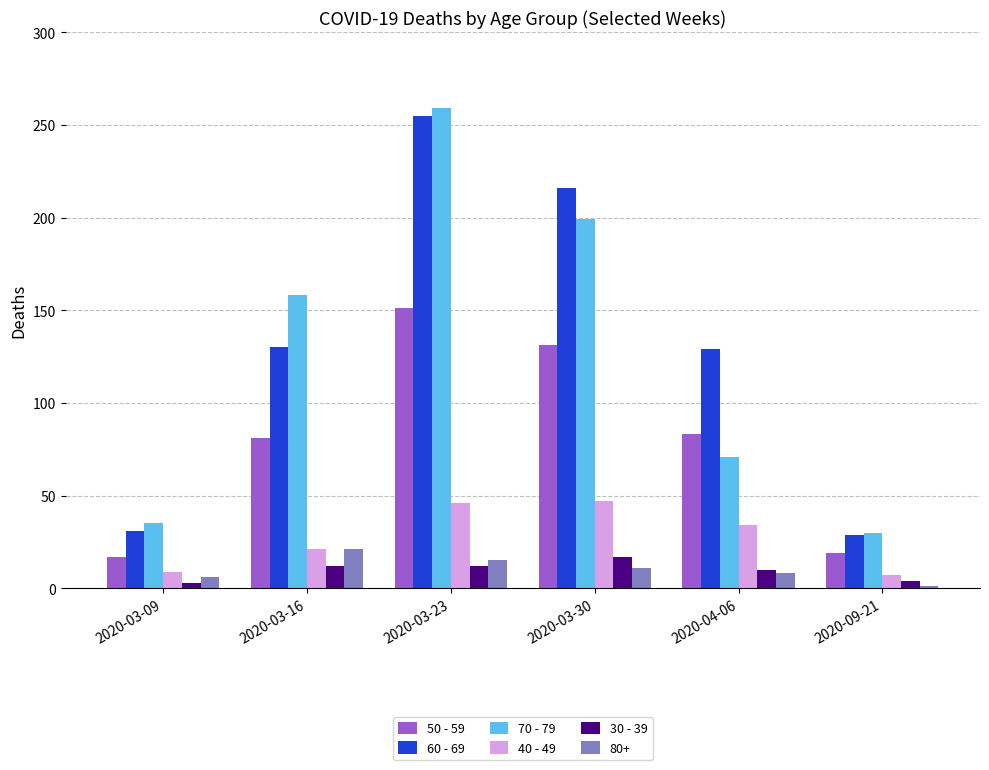

What are all the series names shown in the legend?

50 - 59, 60 - 69, 70 - 79, 40 - 49, 30 - 39, 80+